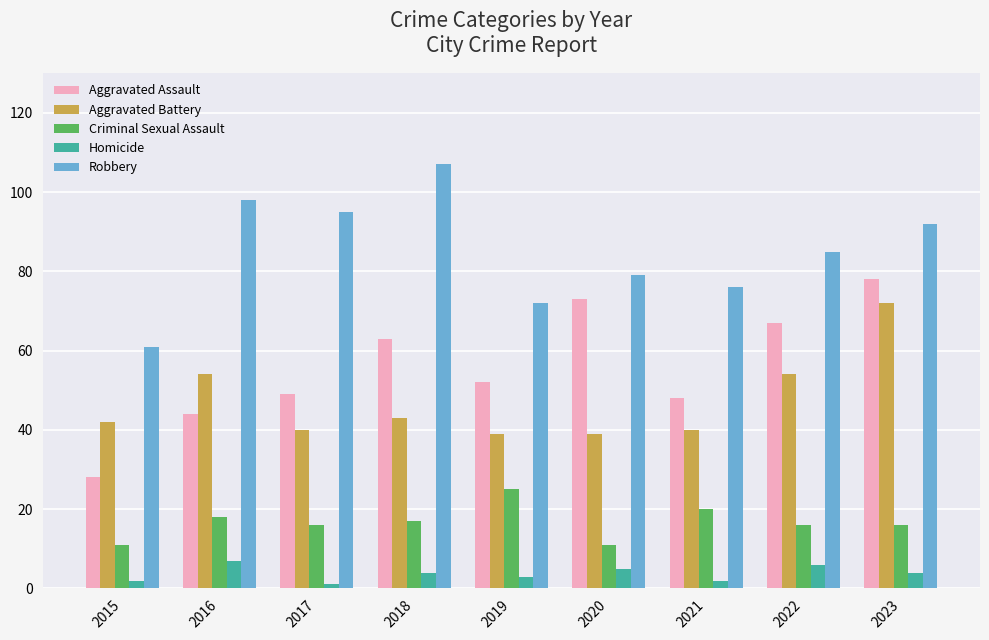

Reading left to right, transcribe all the data shown in this chart.

Aggravated Assault: 28	44	49	63	52	73	48	67	78
Aggravated Battery: 42	54	40	43	39	39	40	54	72
Criminal Sexual Assault: 11	18	16	17	25	11	20	16	16
Homicide: 2	7	1	4	3	5	2	6	4
Robbery: 61	98	95	107	72	79	76	85	92